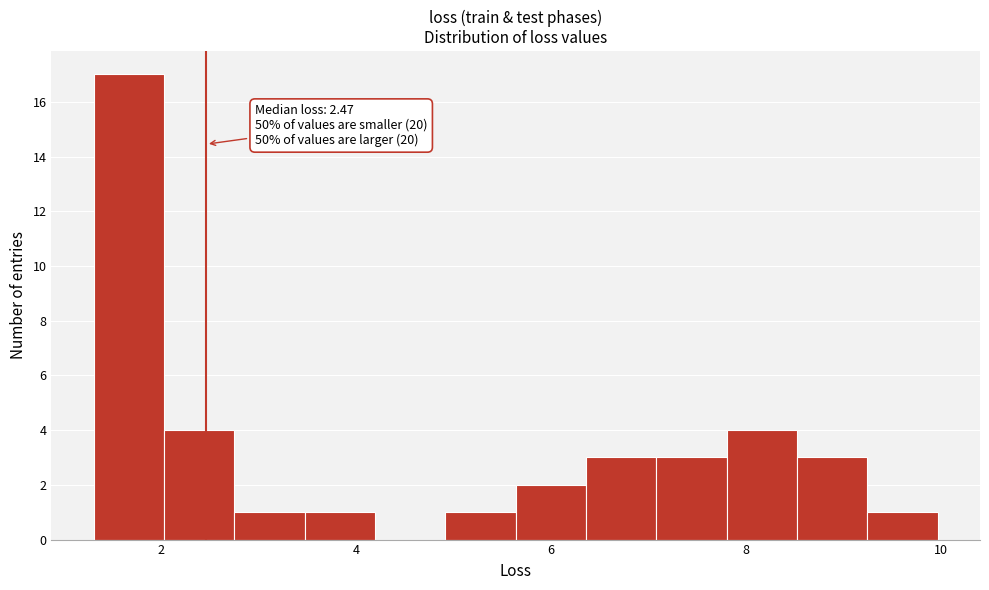

Around what value on the x-axis is the tallest bar? Give the approximate position of its centre, as read against the axis.

1.6